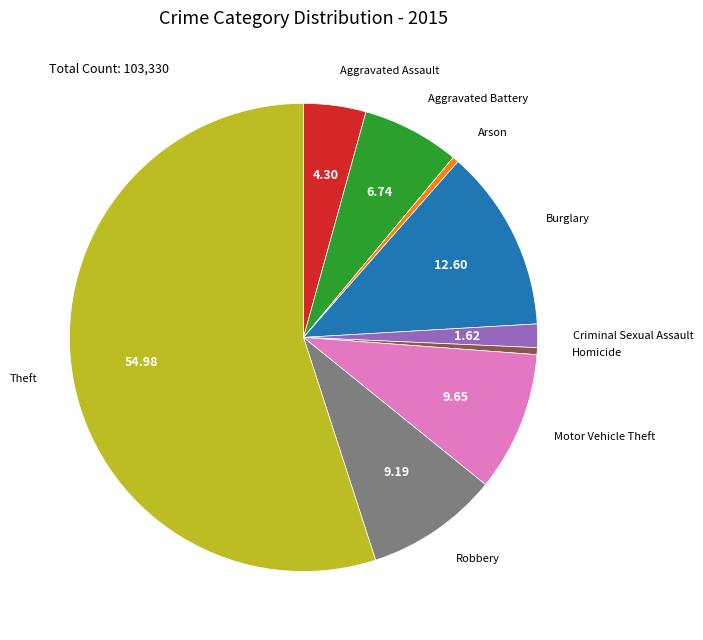

Which slice is the largest?

Theft